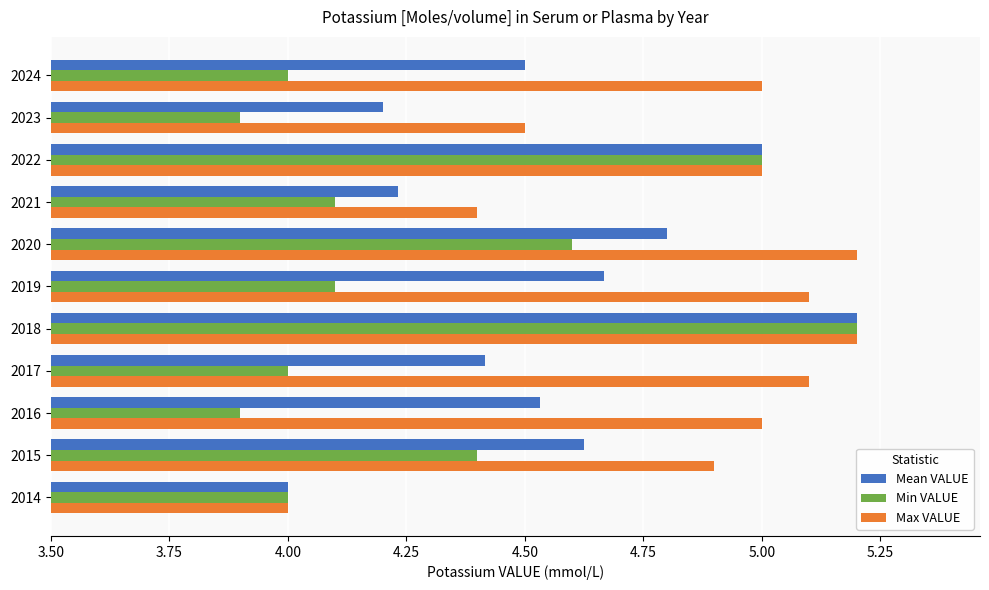

Which series has the largest range (max minus min)?

Min VALUE